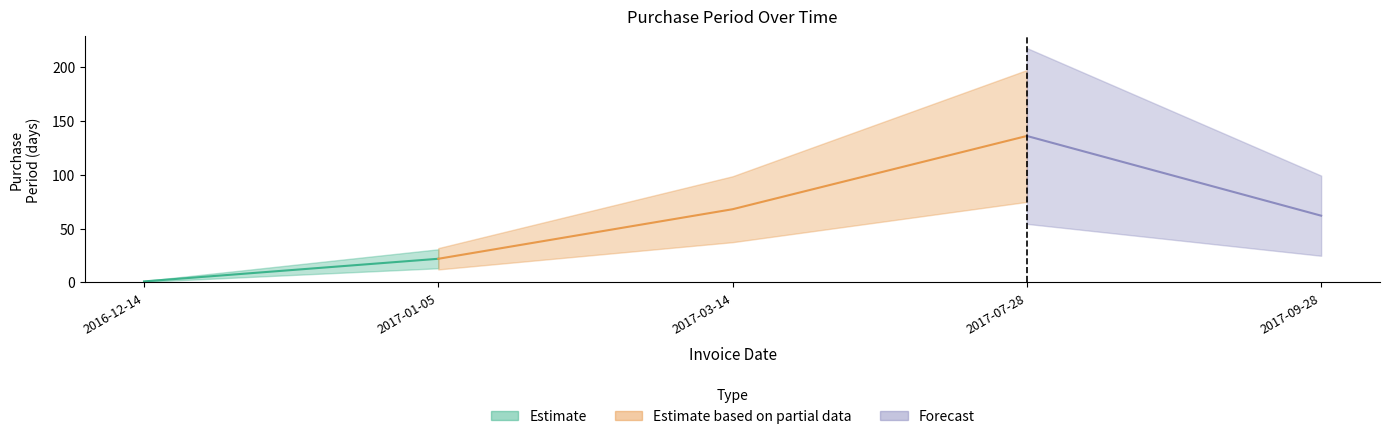

The chart shows a value of 36 at 2017-01-05. True or false?

False